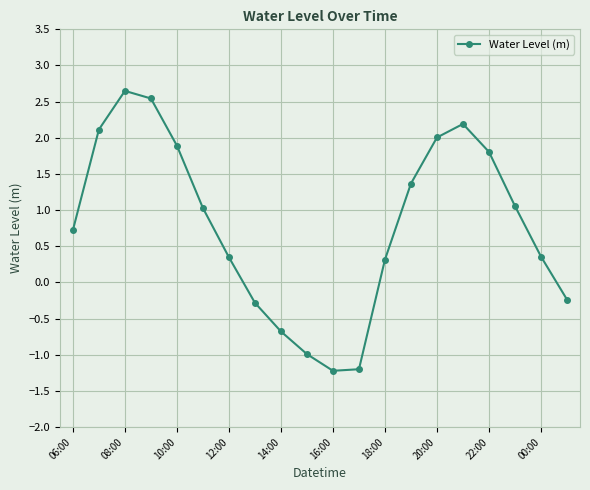

What is the minimum value shown in the chart?

-1.2